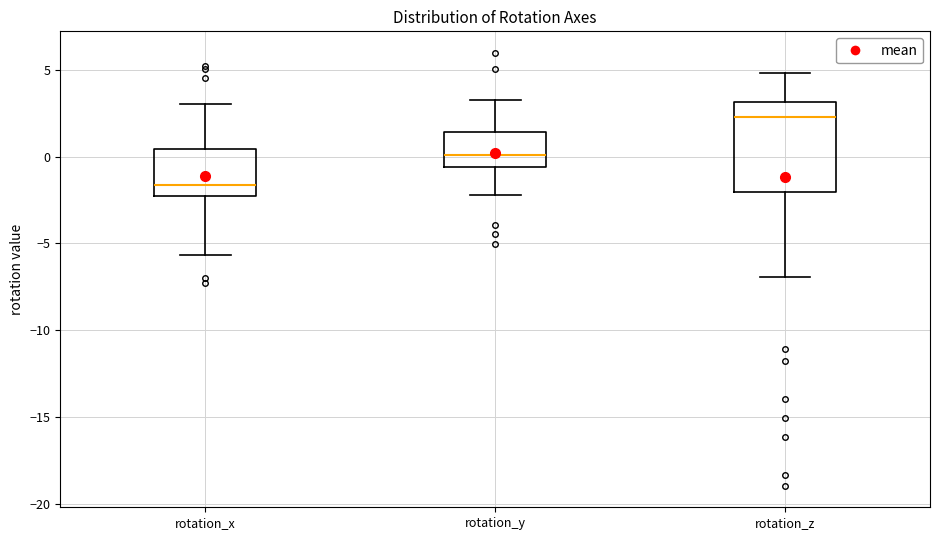

Reading left to right, read every box against the y-axis: the position of its median line, the range the box covers, and the ends of its whiskers. The values are not printed on the chart, so give them approximately, as read against the axis.

rotation_x: median -1.5, box -2.5 to 0.5, whiskers -5.5 to 3.0
rotation_y: median 0.0, box -0.5 to 1.5, whiskers -2.0 to 3.0
rotation_z: median 2.5, box -2.0 to 3.0, whiskers -7.0 to 5.0